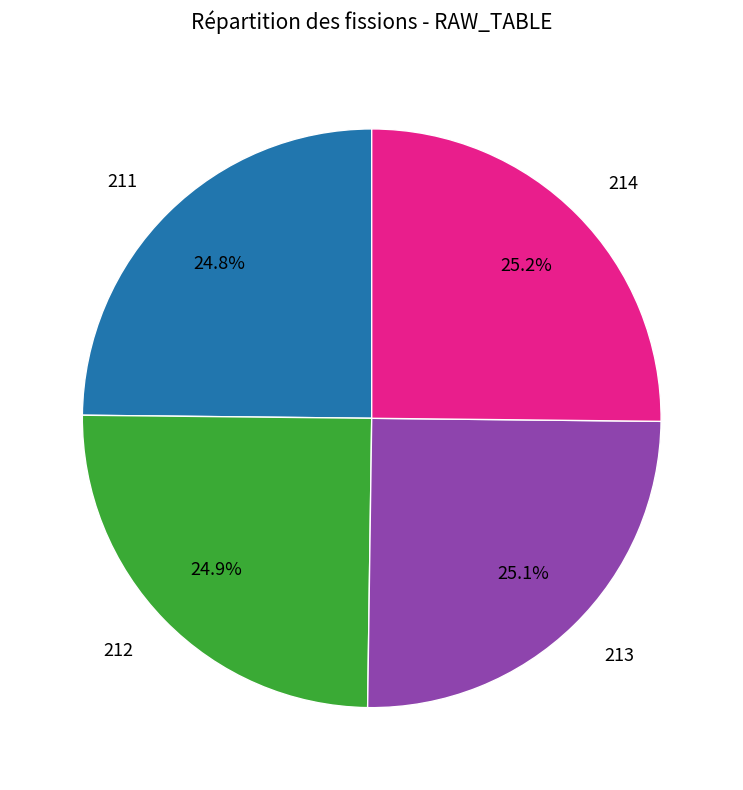

Is there any slice that represents more than half of the pie?

No